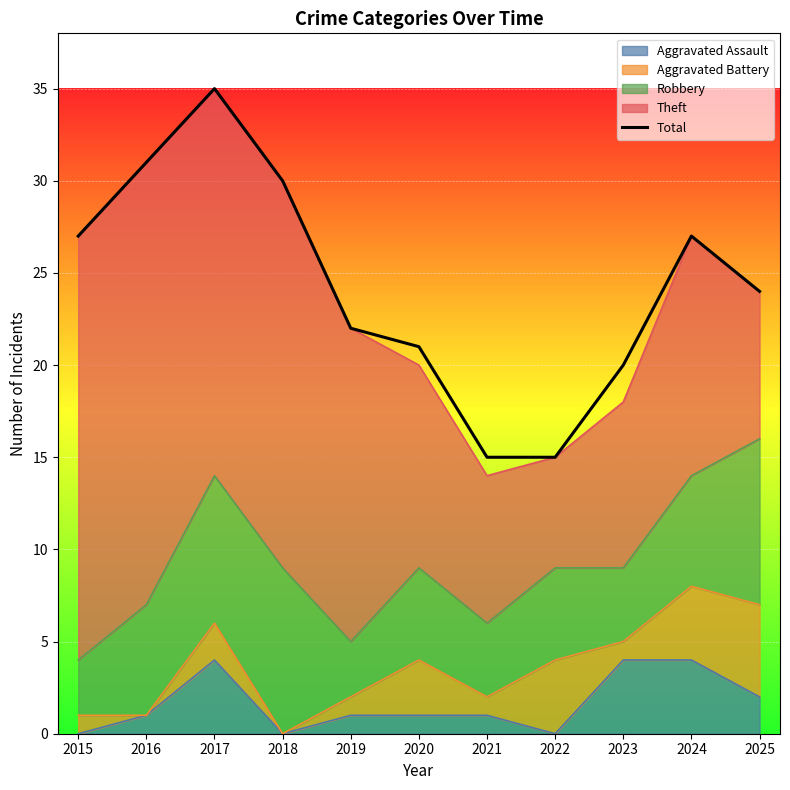

Reading left to right, extract all data points from this chart.

2015=27	2016=31	2017=35	2018=30	2019=22	2020=21	2021=15	2022=15	2023=20	2024=27	2025=24